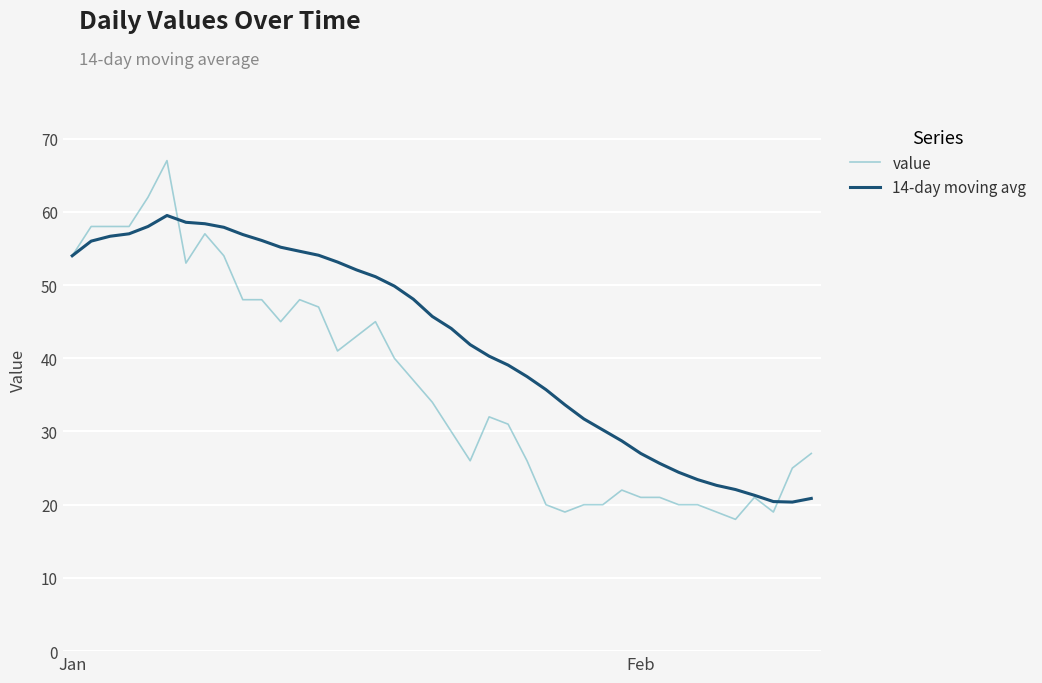

Rank the series by their maximum value, from lowest to highest.

14-day moving avg, value